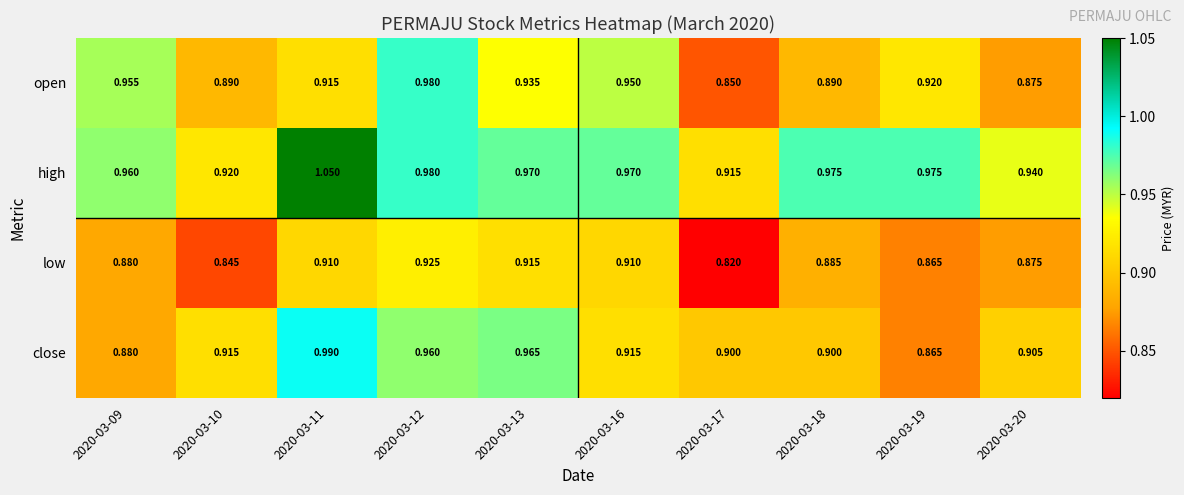

Is the value of low at 2020-03-18 greater than the value of high at 2020-03-16?

No